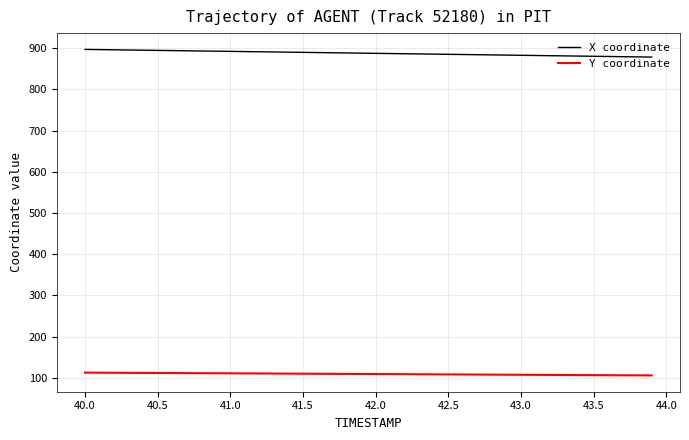

What is the maximum value shown in the chart?

896.9